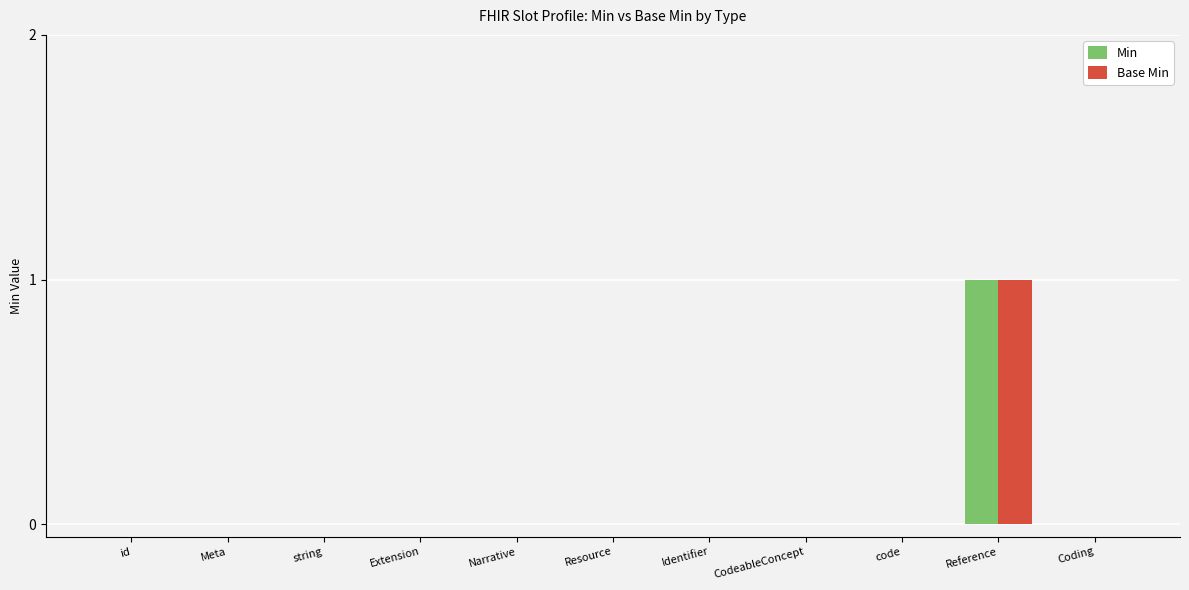

True or false: Min has a value of 0 at Reference.

False